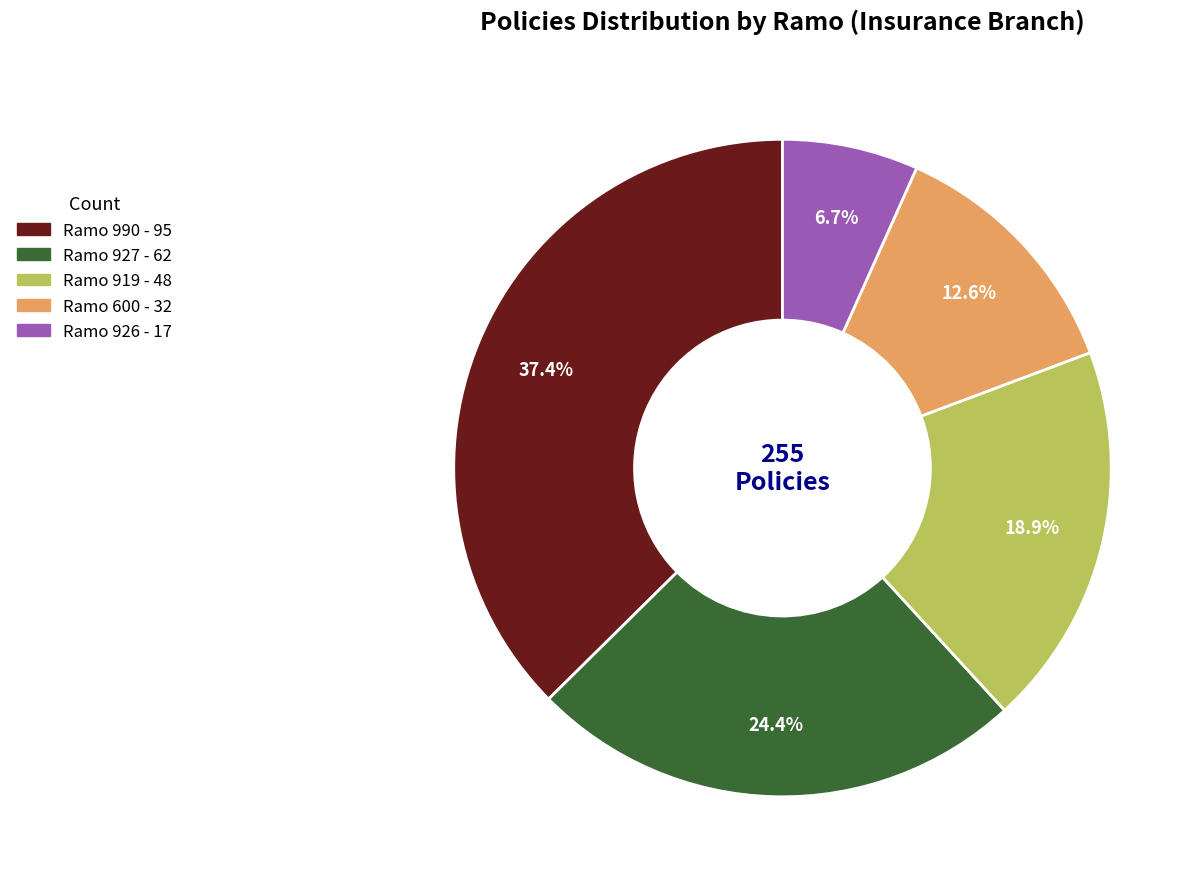

Does any single category account for the majority?

No